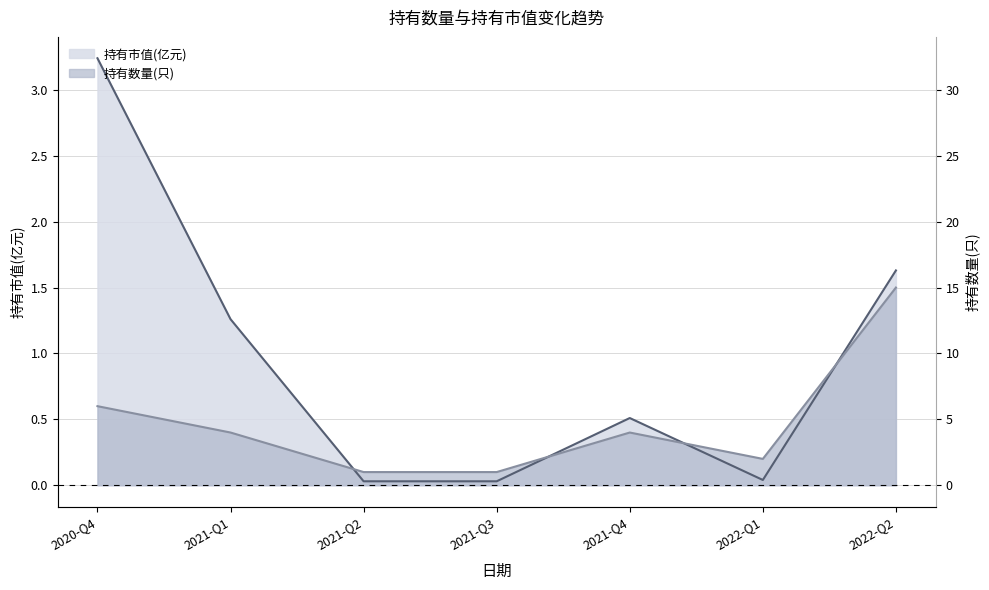

What are all the series names shown in the legend?

持有市值(亿元), 持有数量(只)